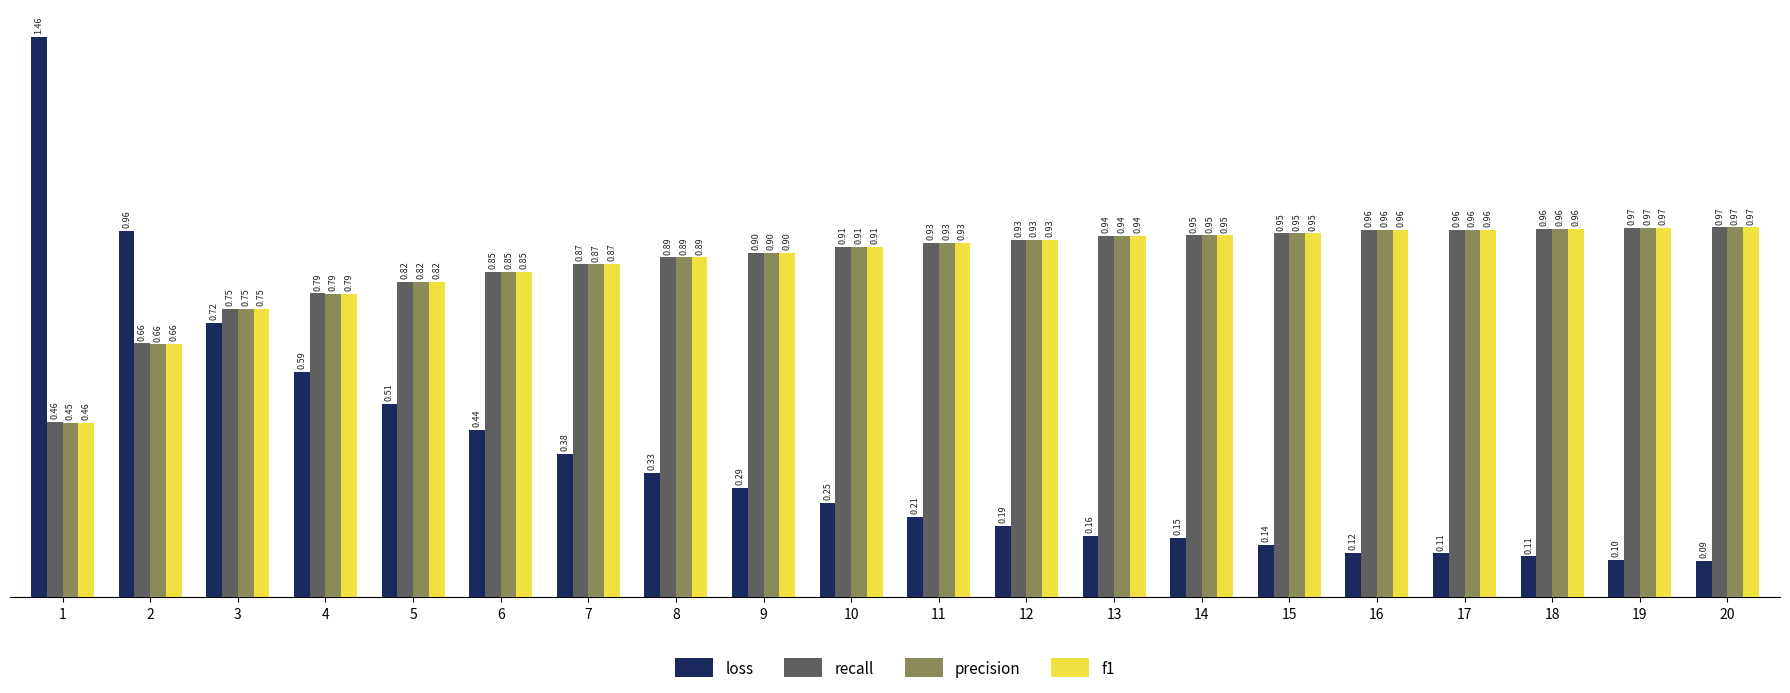

At how many categories does at least one series exceed 0?

20